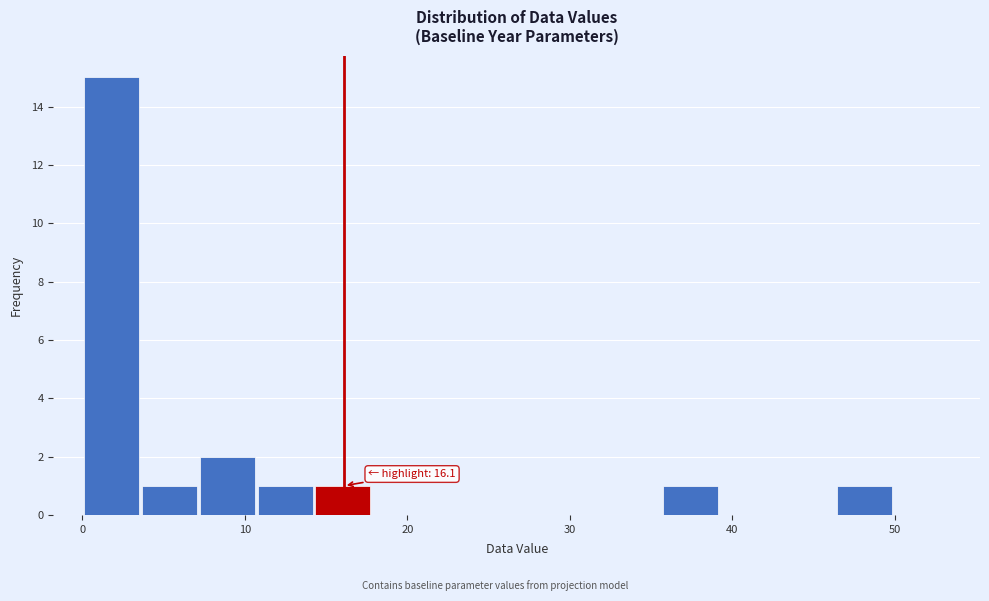

Read against the x-axis, roughly where is the centre of the tallest bar?

2